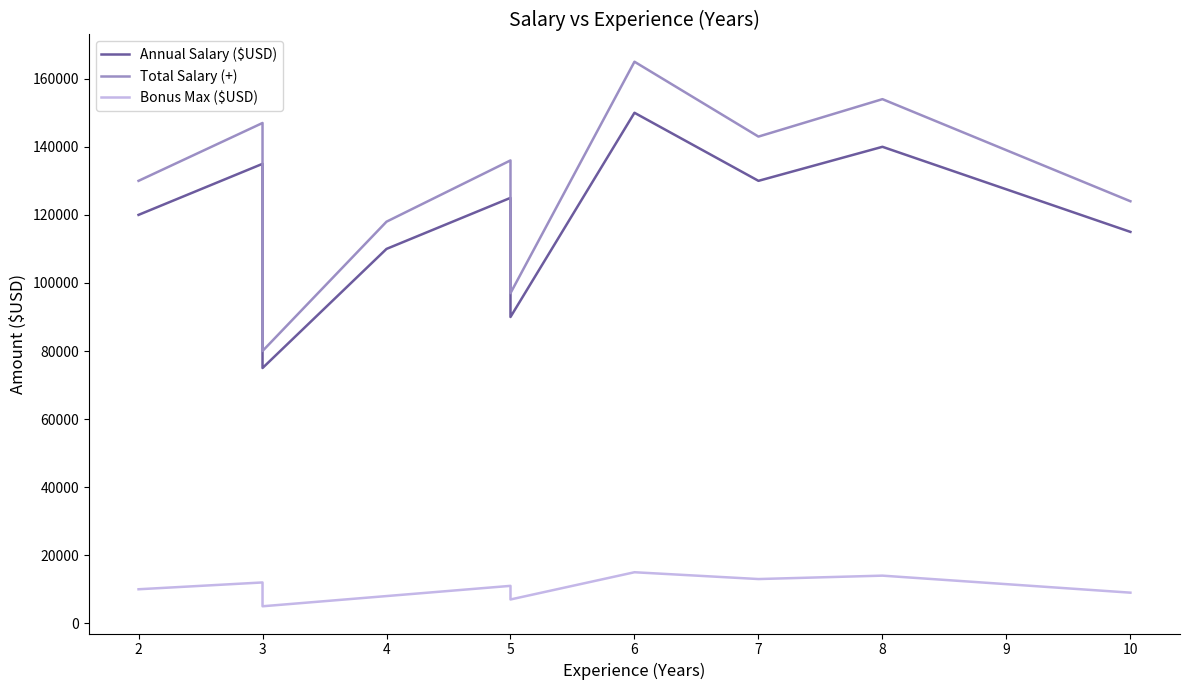

True or false: Annual Salary ($USD) and Bonus Max ($USD) intersect in this chart.

False